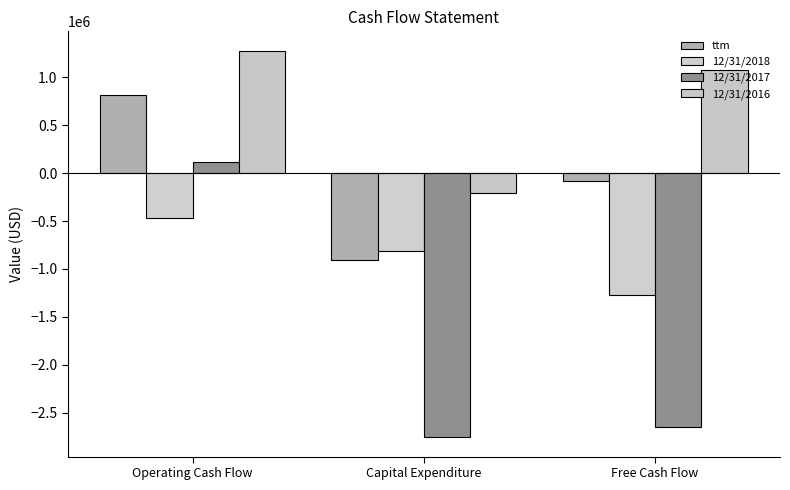

What is the spread (max minus min) of values at Operating Cash Flow?

1742600